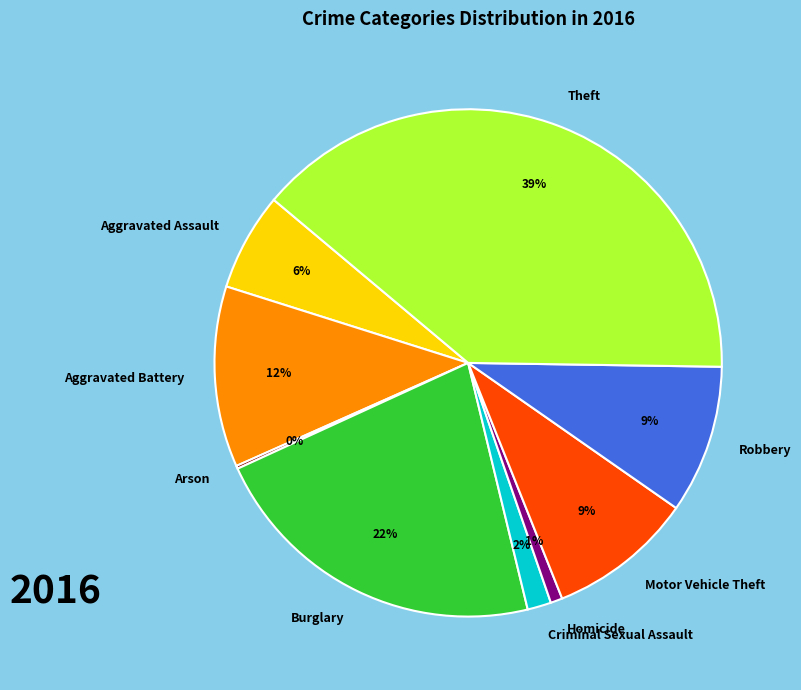

Combined, do Robbery and Motor Vehicle Theft account for over 50%?

No